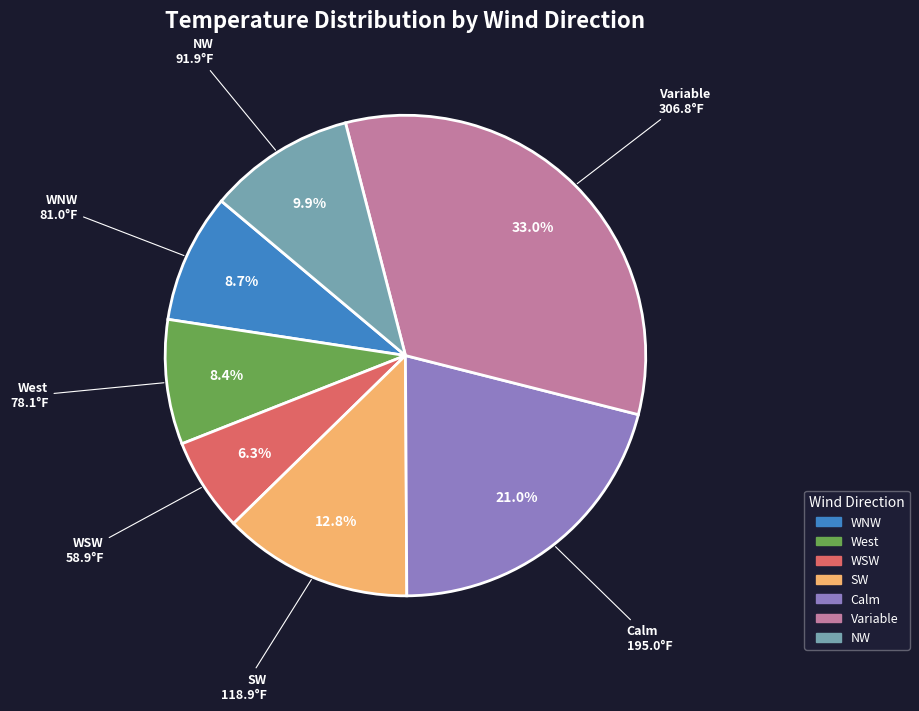

What portion of the pie excludes Variable?

67.0%